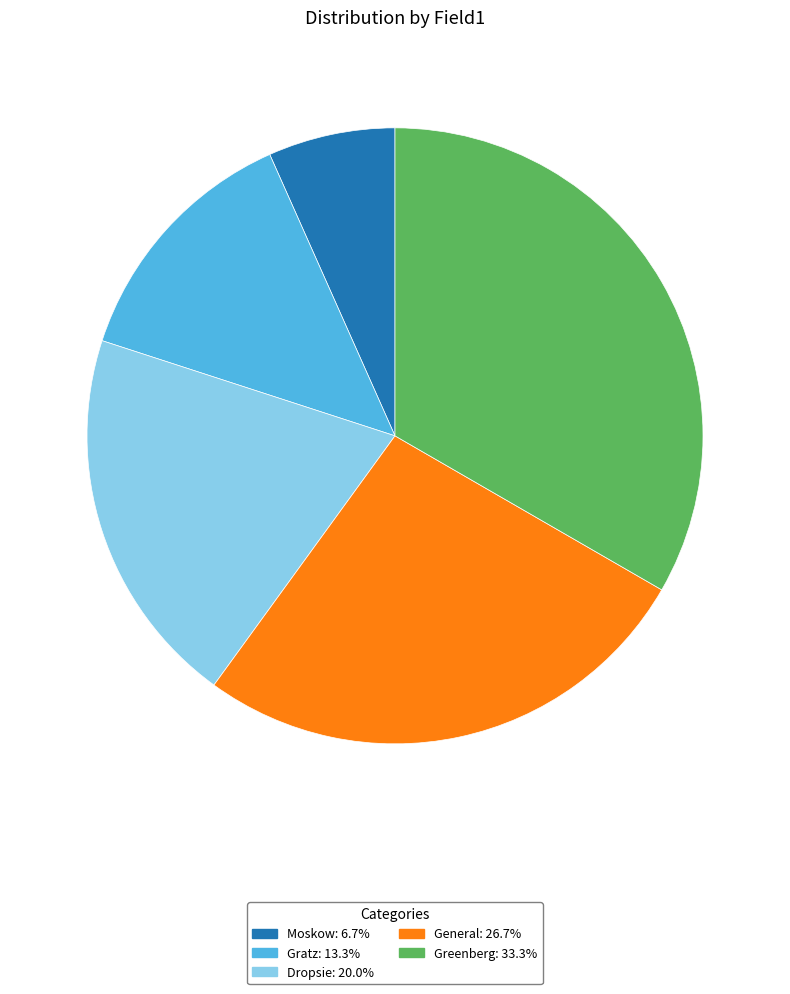

What is the ratio of the value at Dropsie: 20.0% to the value at Moskow: 6.7%?

3.0